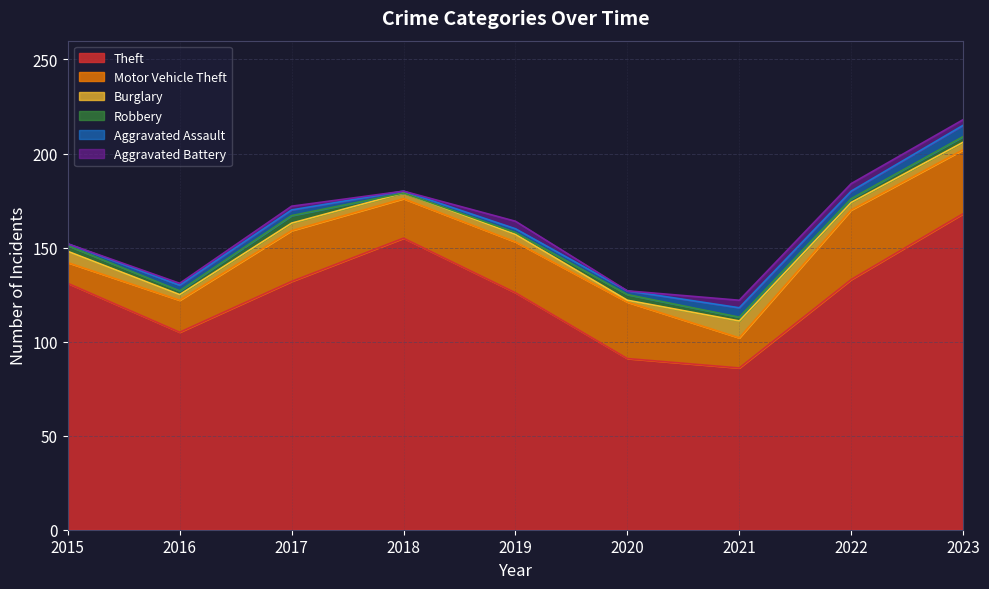

Reading left to right, transcribe all the data shown in this chart.

Theft: 131	105	132	155	126	91	86	133	168
Motor Vehicle Theft: 11	17	27	21	27	30	16	37	34
Burglary: 6	3	4	3	4	1	9	4	4
Robbery: 3	2	4	0	1	3	2	2	3
Aggravated Assault: 1	3	3	1	2	2	5	4	6
Aggravated Battery: 0	1	2	0	4	0	4	4	3